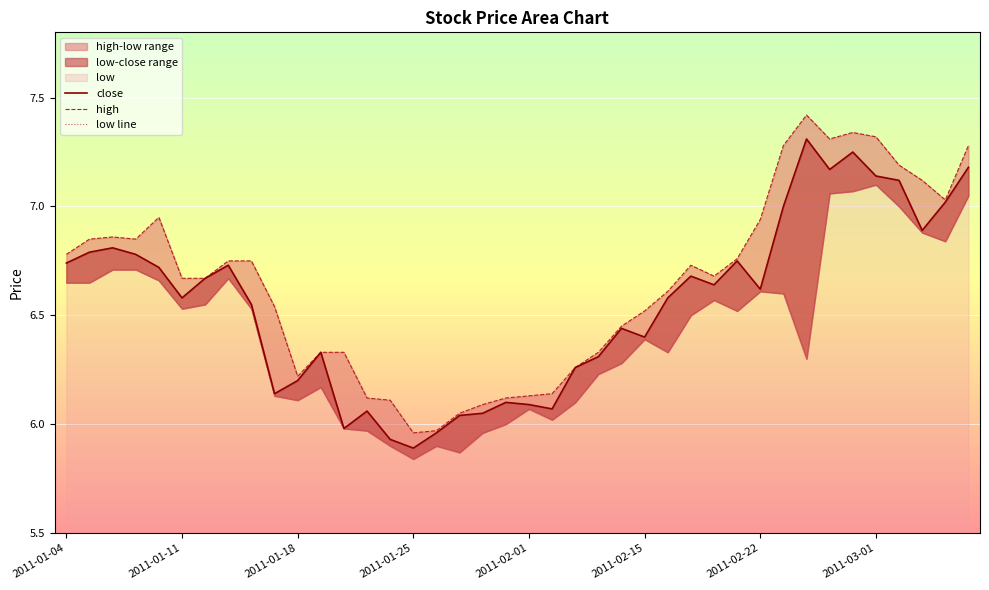

True or false: high and low line cross at least once.

False